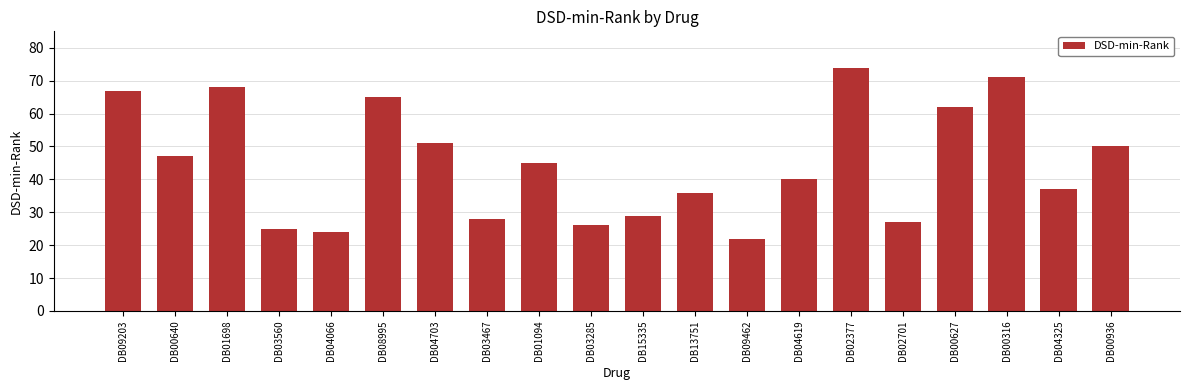

Does the chart contain any negative values?

No